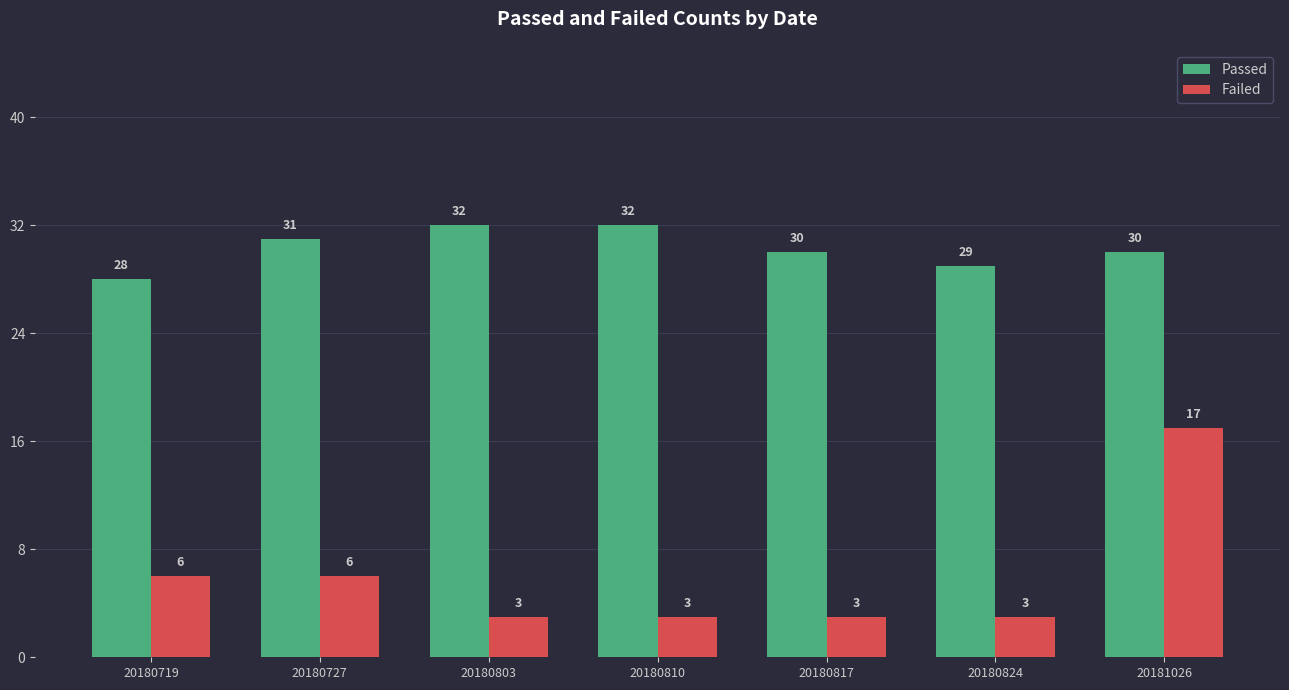

How many bars are there in total?

14